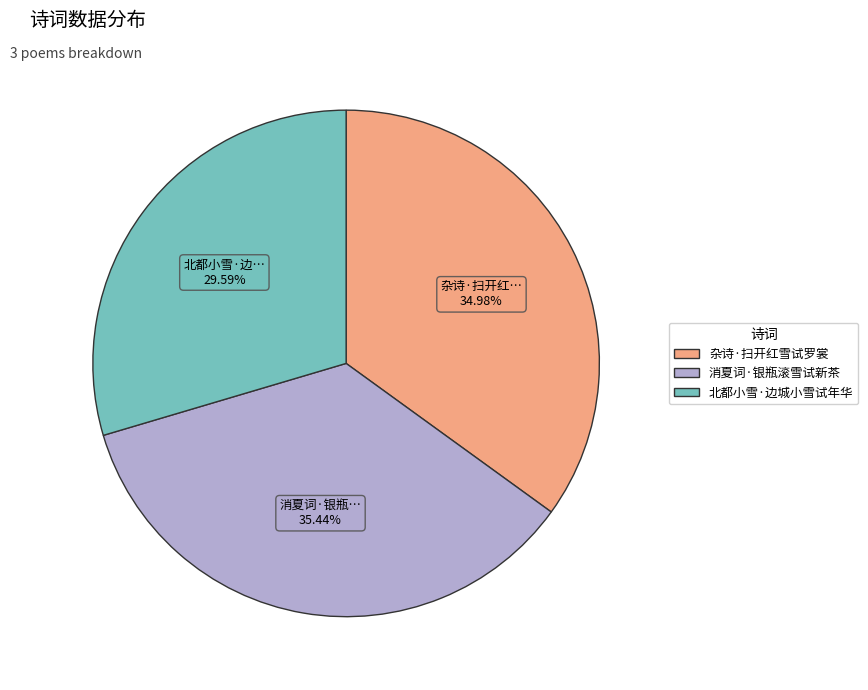

Is there any slice that represents more than half of the pie?

No